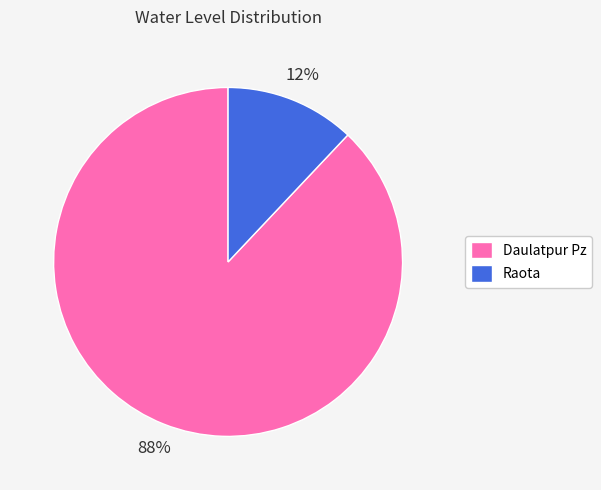

How many slices are in this pie chart?

2